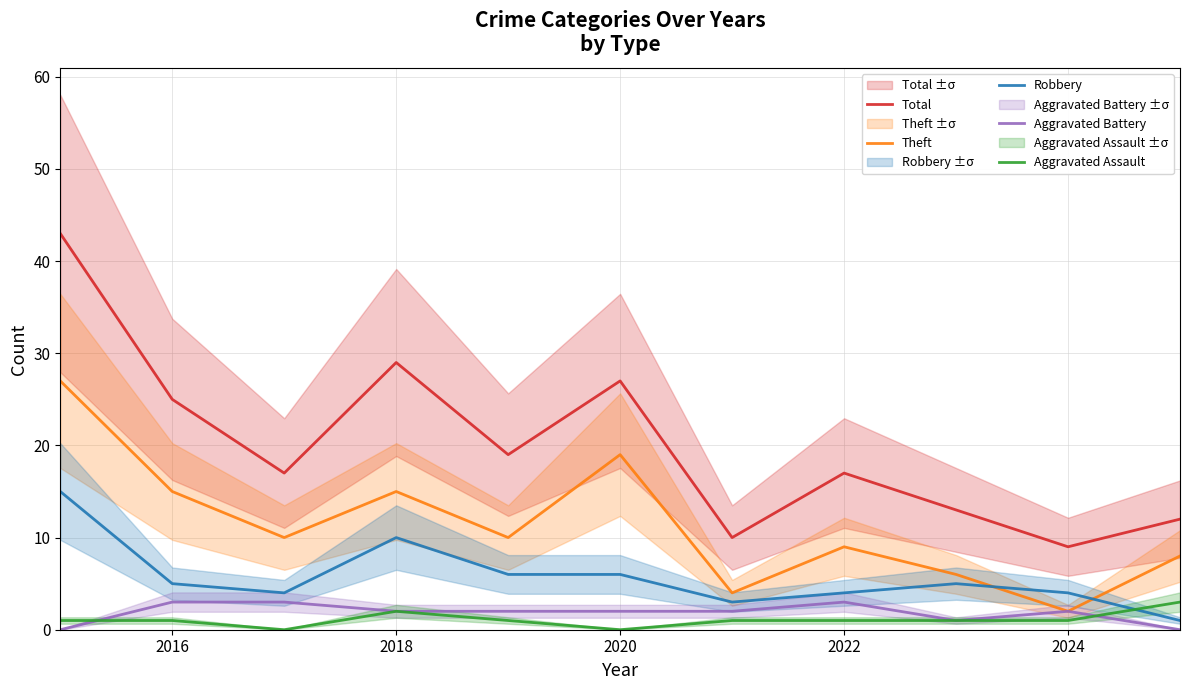

True or false: Theft has more than 1 points higher than both neighbors.

True